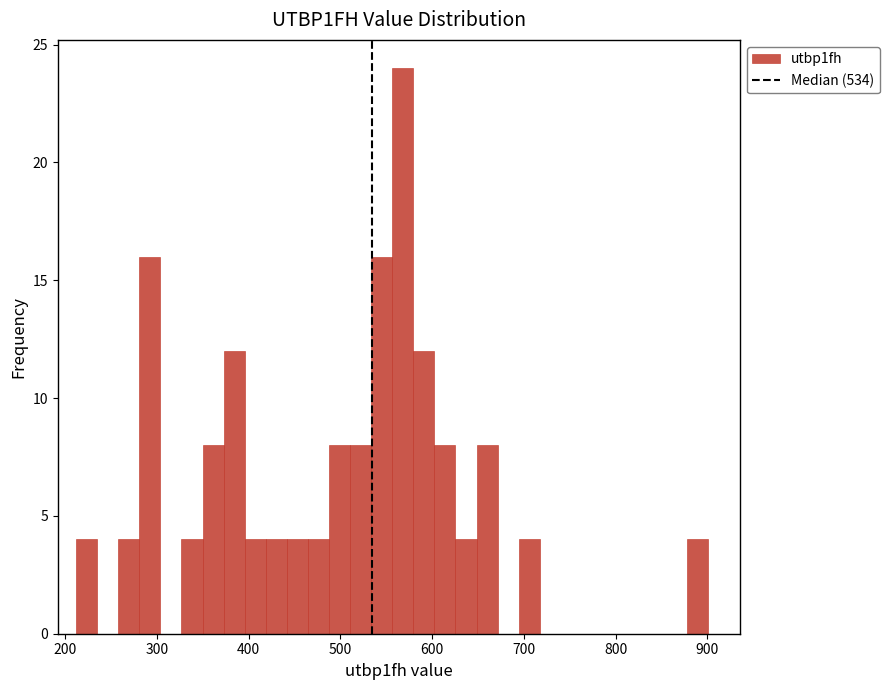

Read against the x-axis, roughly where is the centre of the tallest bar?

570